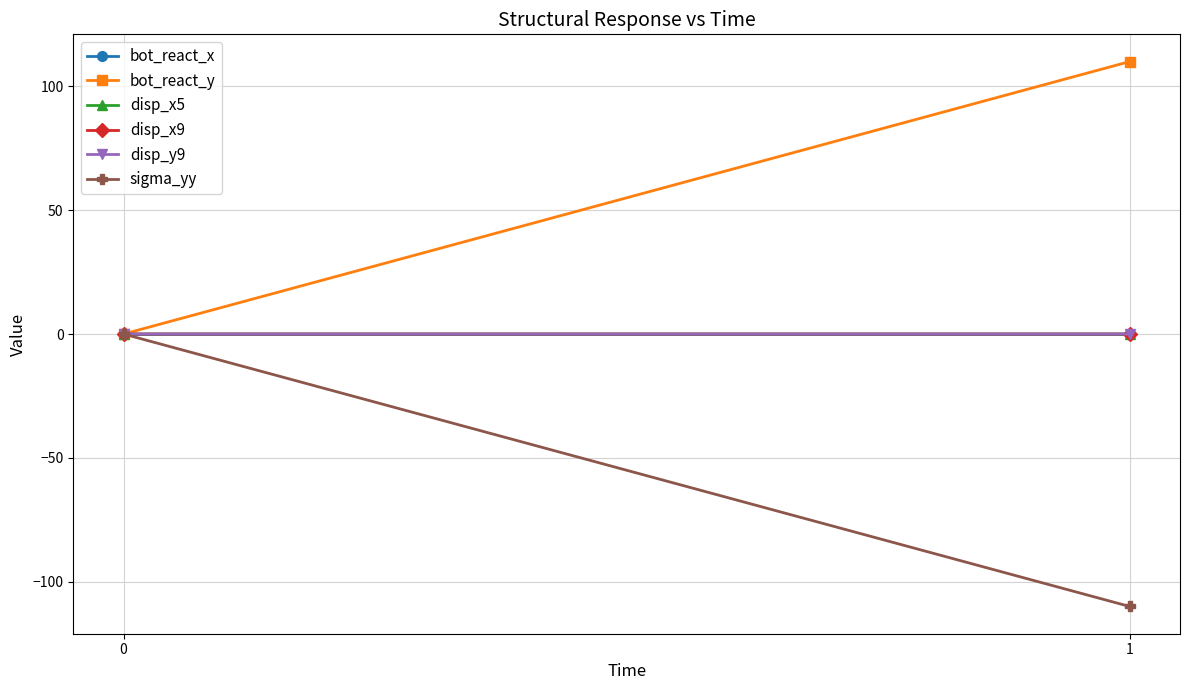

Read the bot_react_y value at 1.

109.9